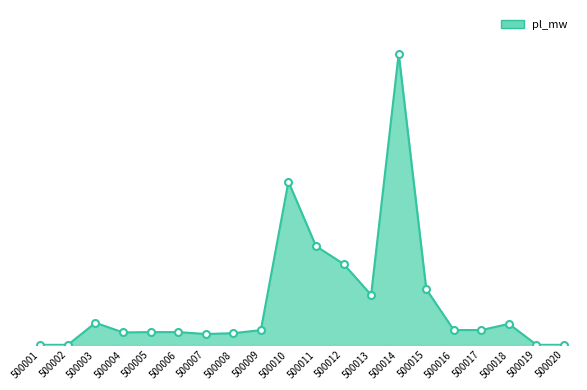

The value at 500004 is 0.3. True or false?

True